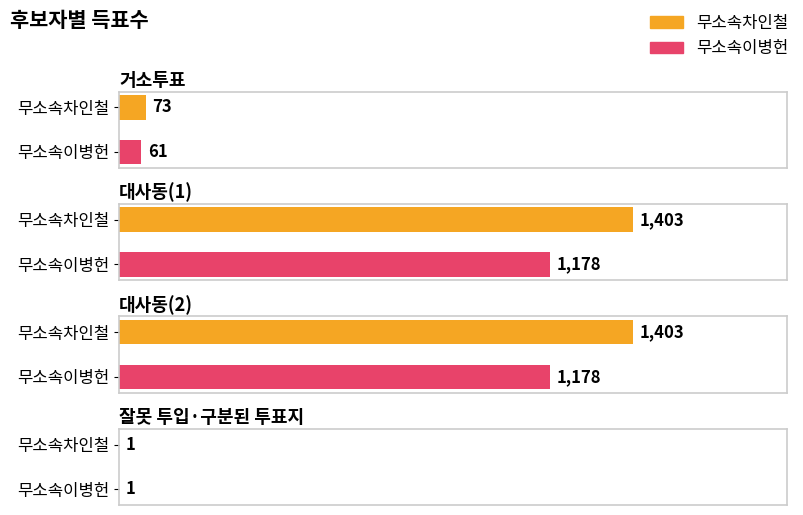

What is the label of the 4th bar from the left?

잘못 투입·구분된 투표지